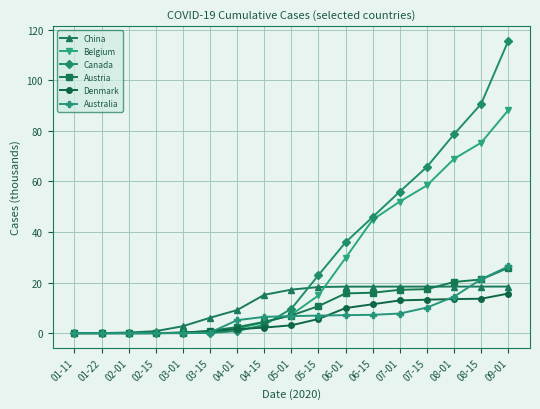

What is the average value of the Australia series?

7.1